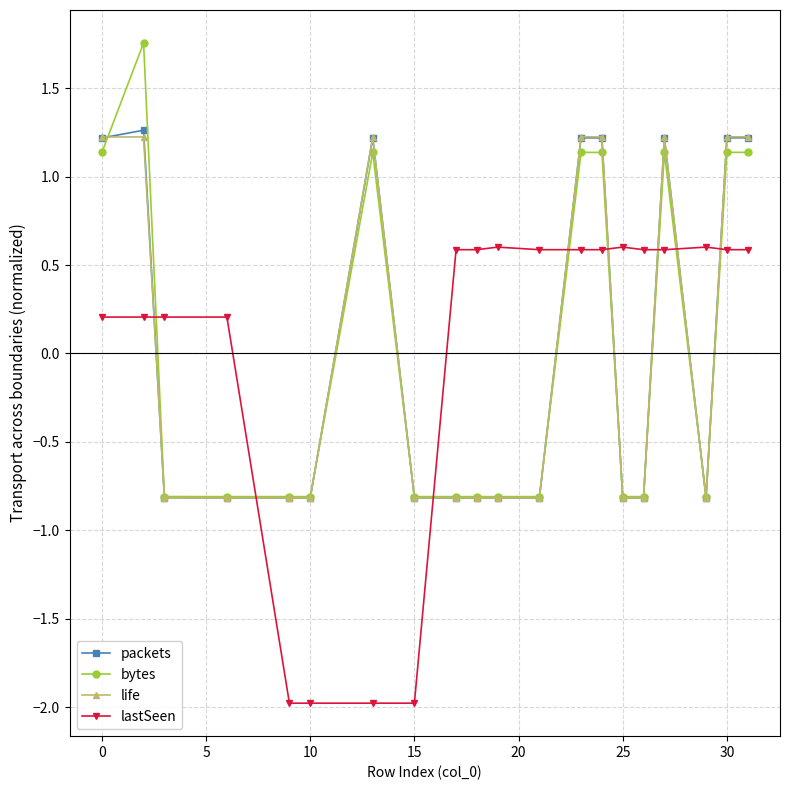

How many values in packets are above zero?

8